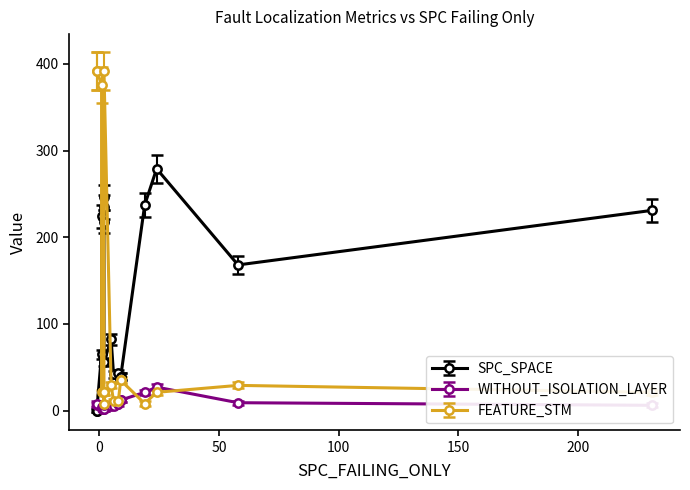

Count the number of data series in this chart.

3